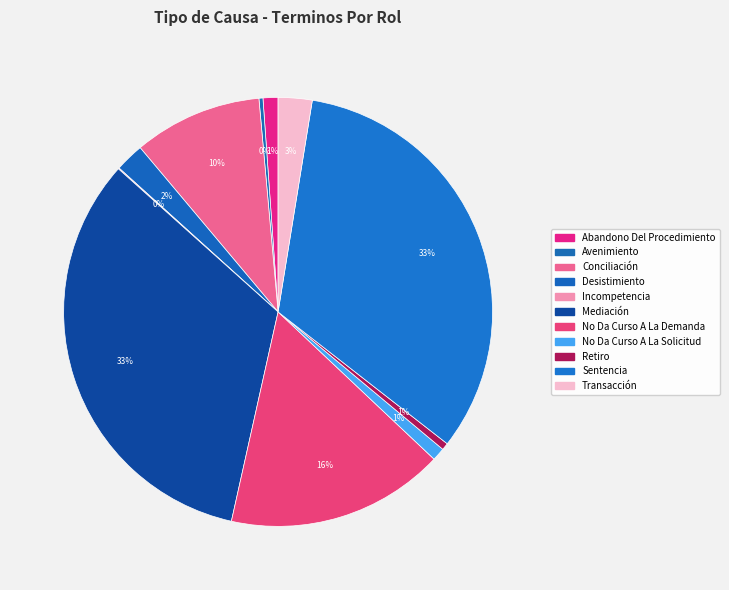

Count the number of slices in the pie.

11